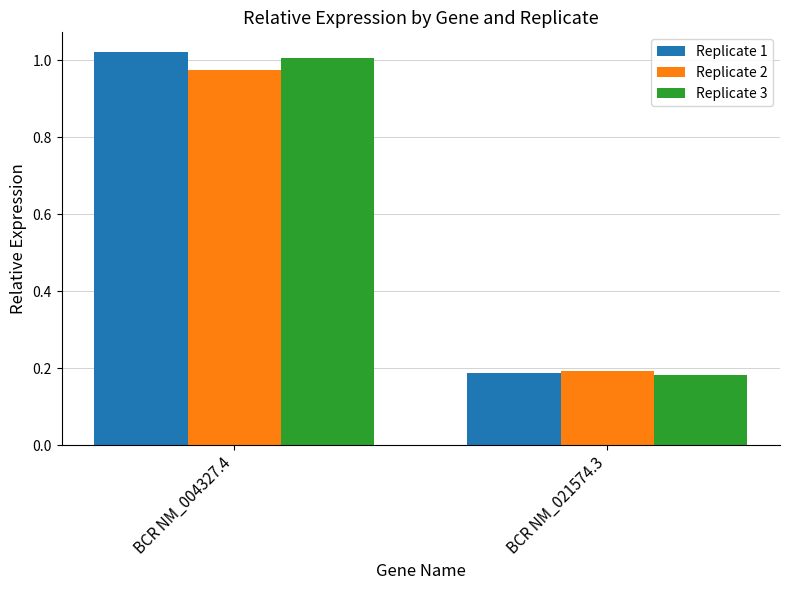

At which label does Replicate 2 reach its peak?

BCR NM_004327.4